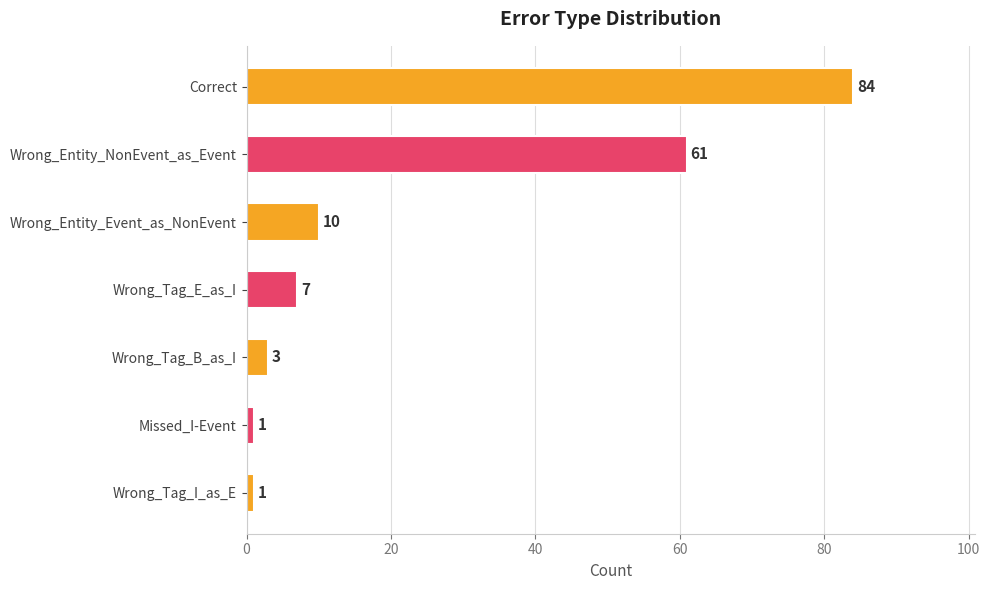

Which category has the highest value across all series?

Correct